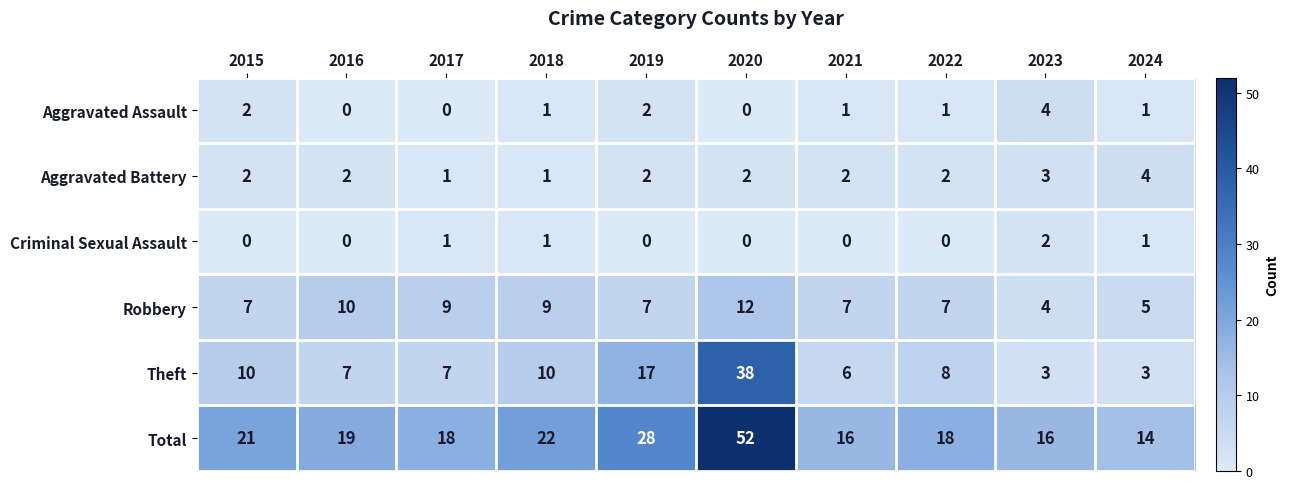

What is the total value across all series at 2018?

44